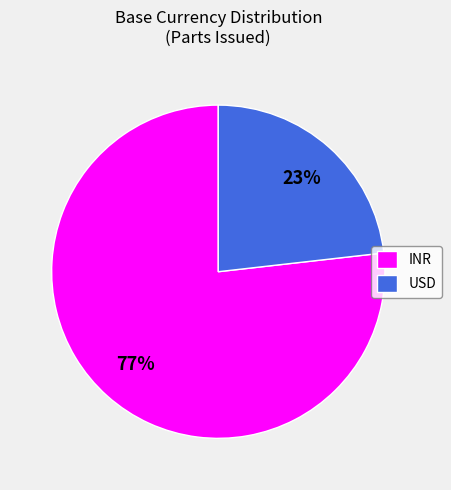

Between USD and INR, which is larger?

INR